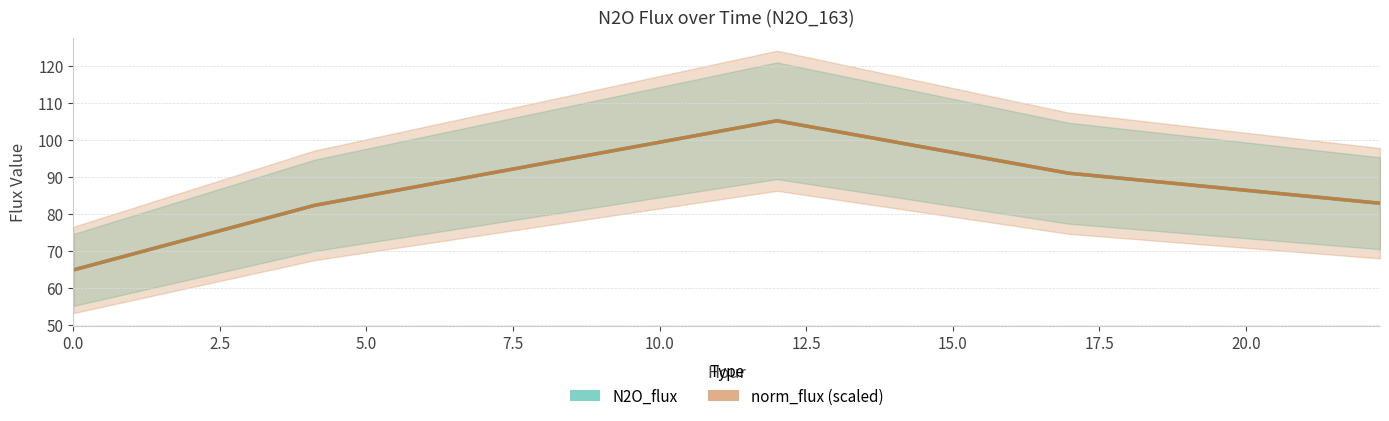

True or false: N2O_flux and norm_flux (scaled) intersect in this chart.

False